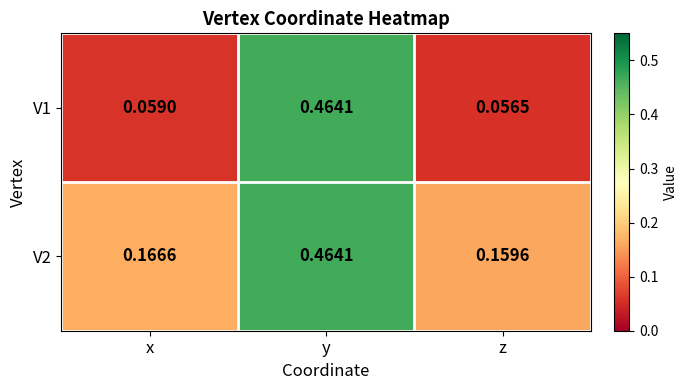

At which label is V2 closest to 0?

z